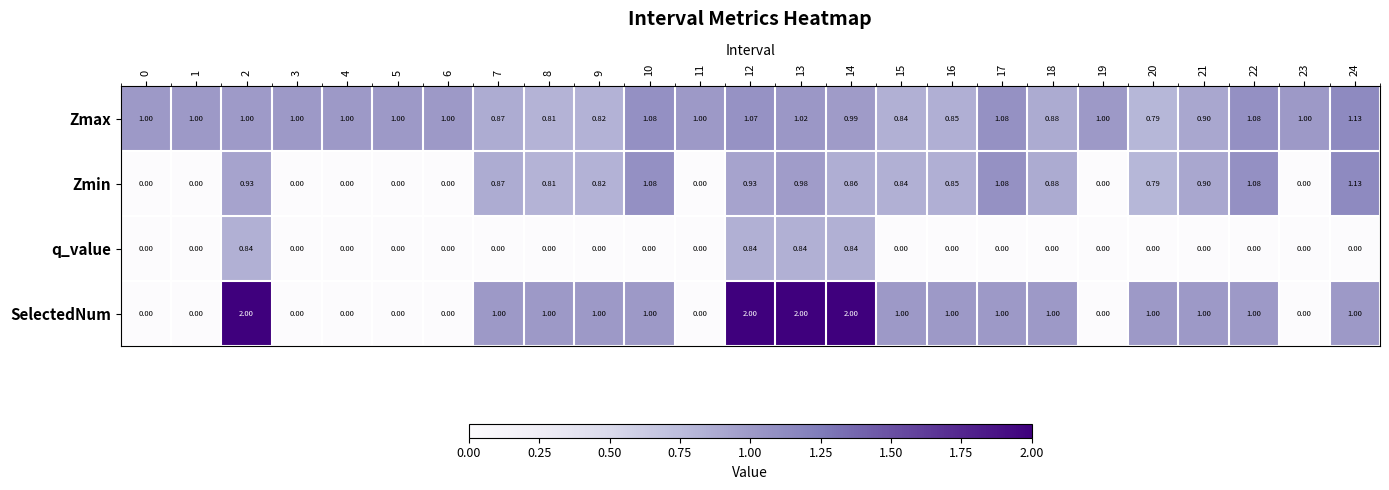

At how many categories does at least one series exceed 0?

25